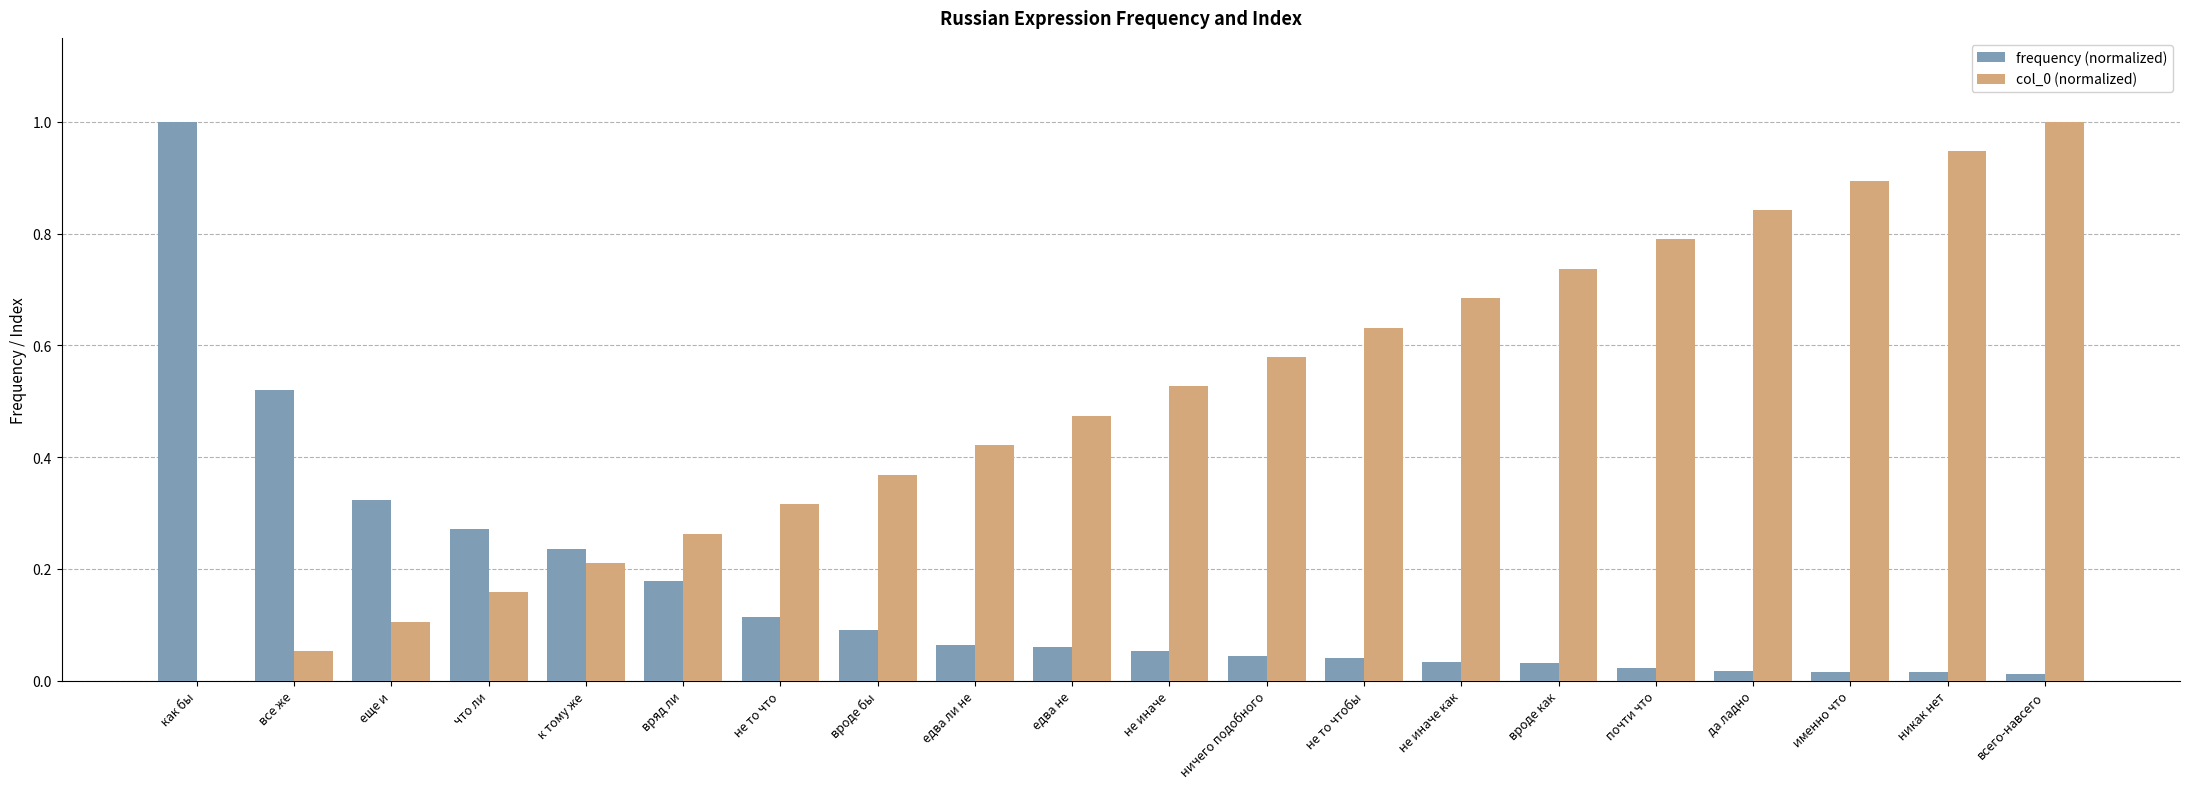

At which label does col_0 (normalized) reach its peak?

всего-навсего